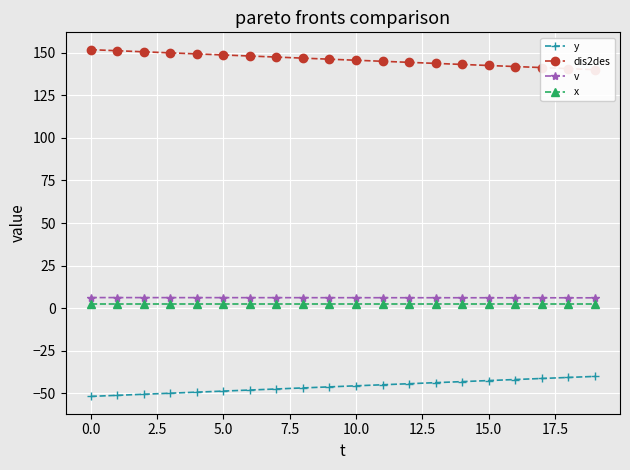

What value does the v series have at 17?

6.1